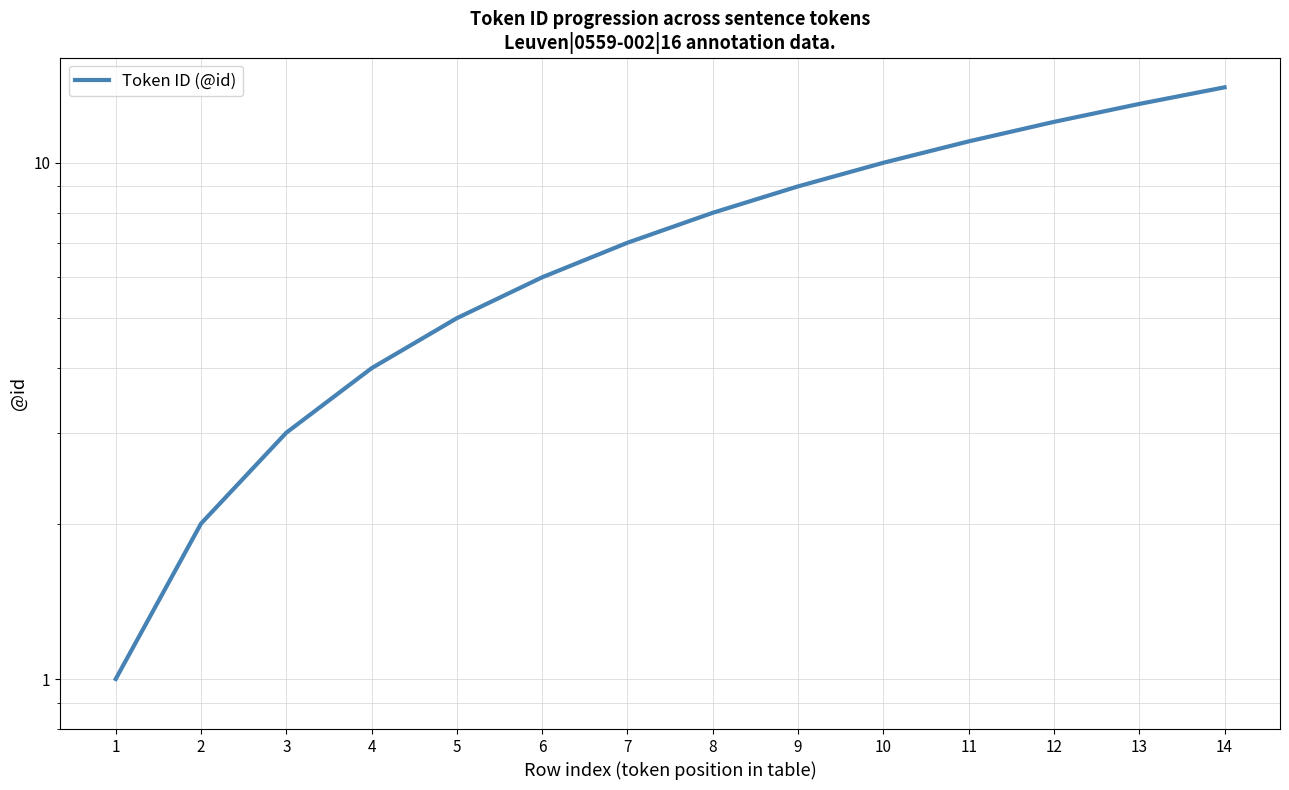

What is the sum of all values?

105